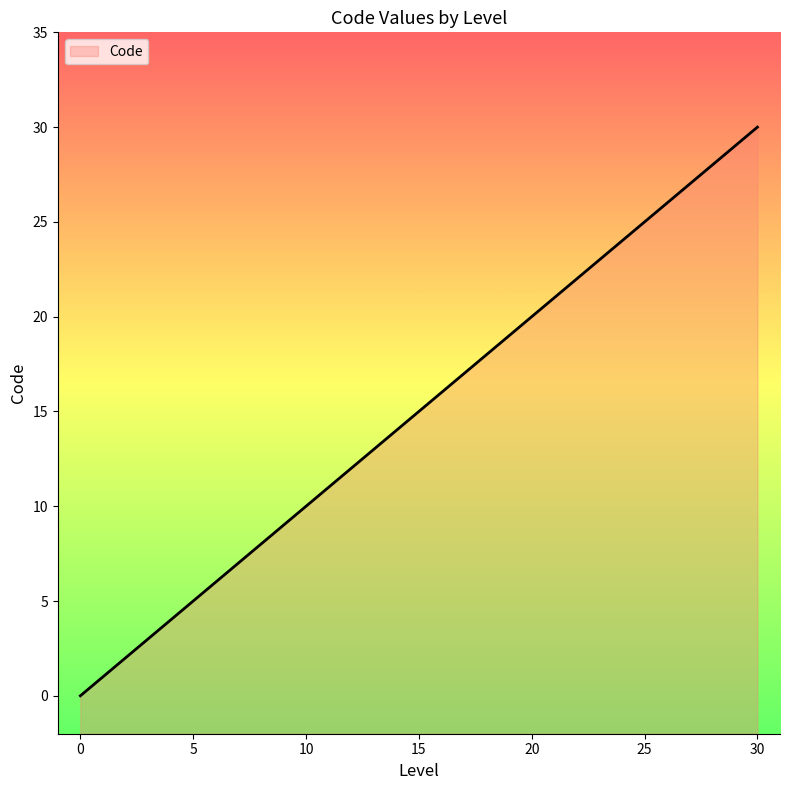

True or false: the data shows 7 at 4.

False